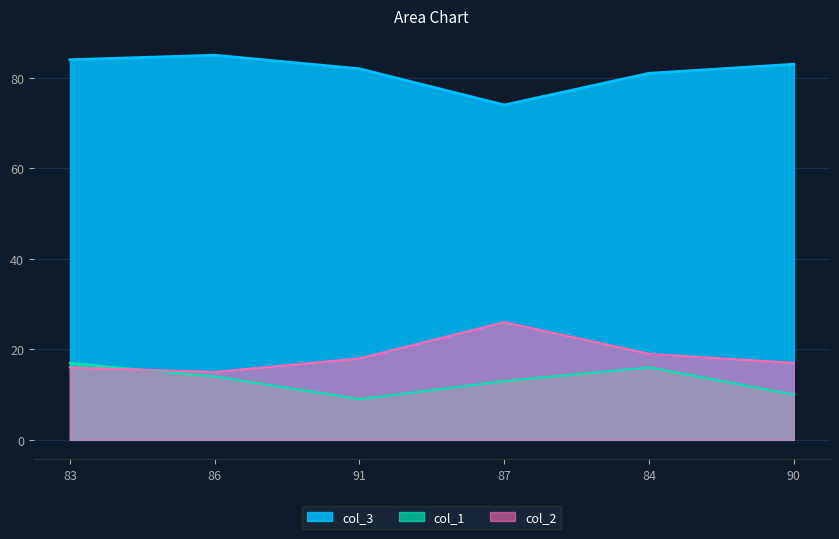

Between 87 and 83, which is larger?

83